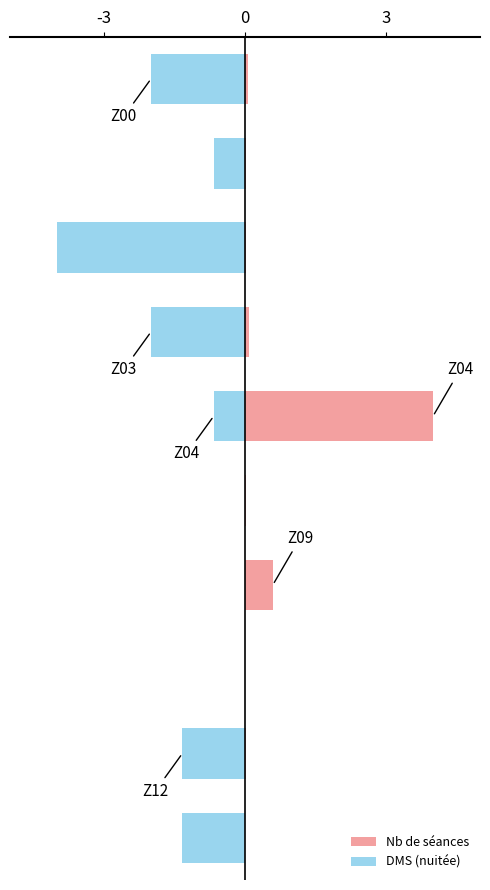

Which series has the largest total across all categories?

Nb de séances